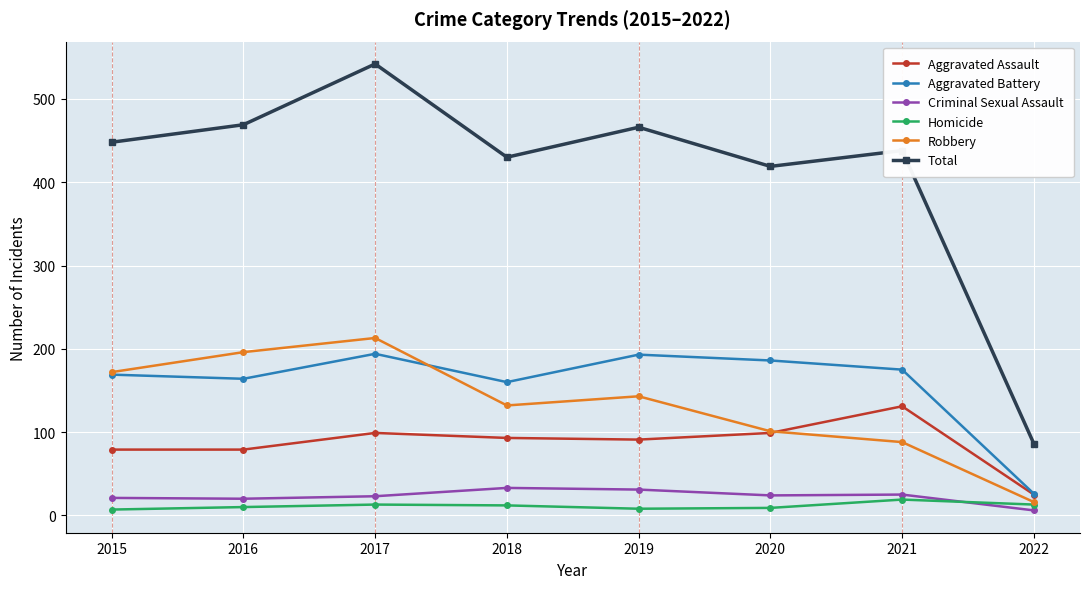

Where is Aggravated Battery nearest to the value 110?

2018